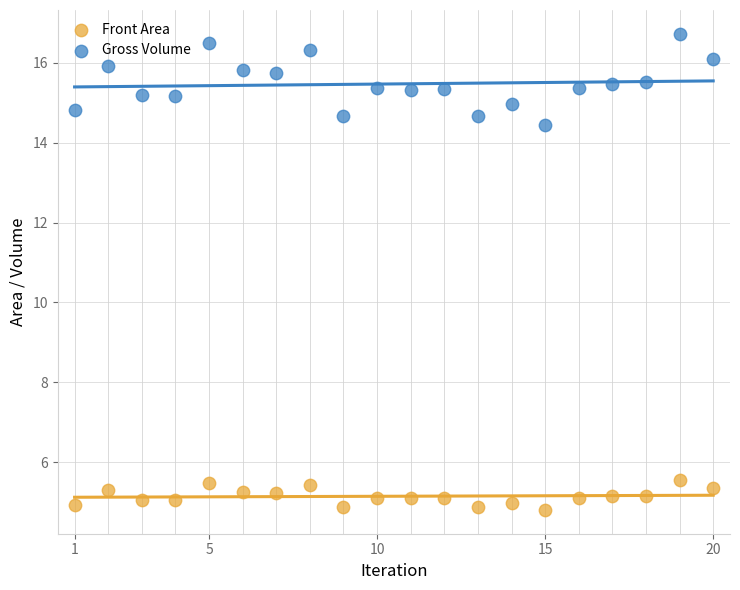

Which series has the widest spread of Y values?

Gross Volume